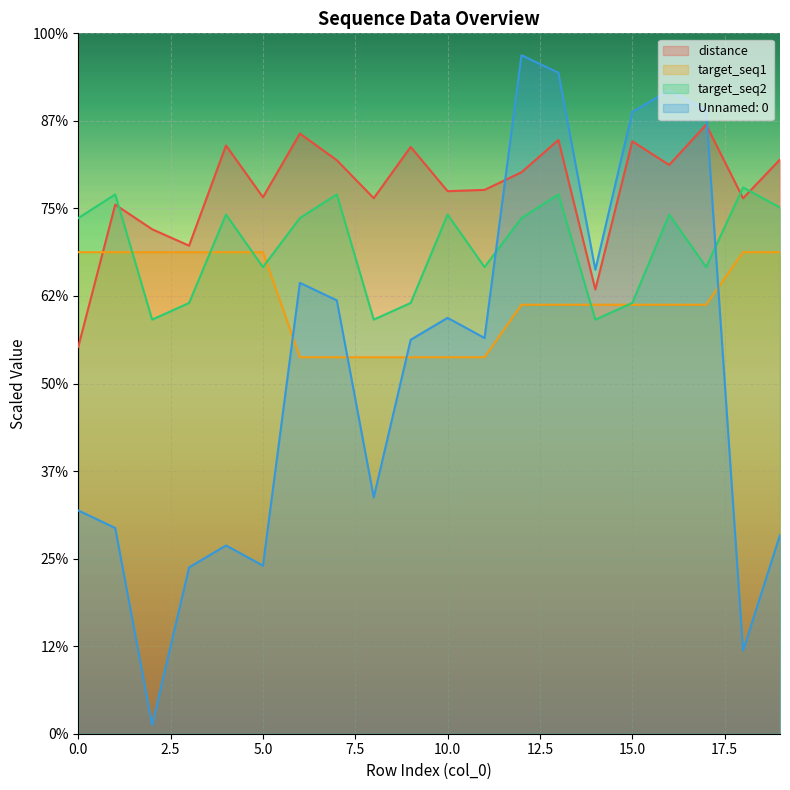

List the series in order of their overall mean, highest first.

distance, target_seq2, target_seq1, Unnamed: 0